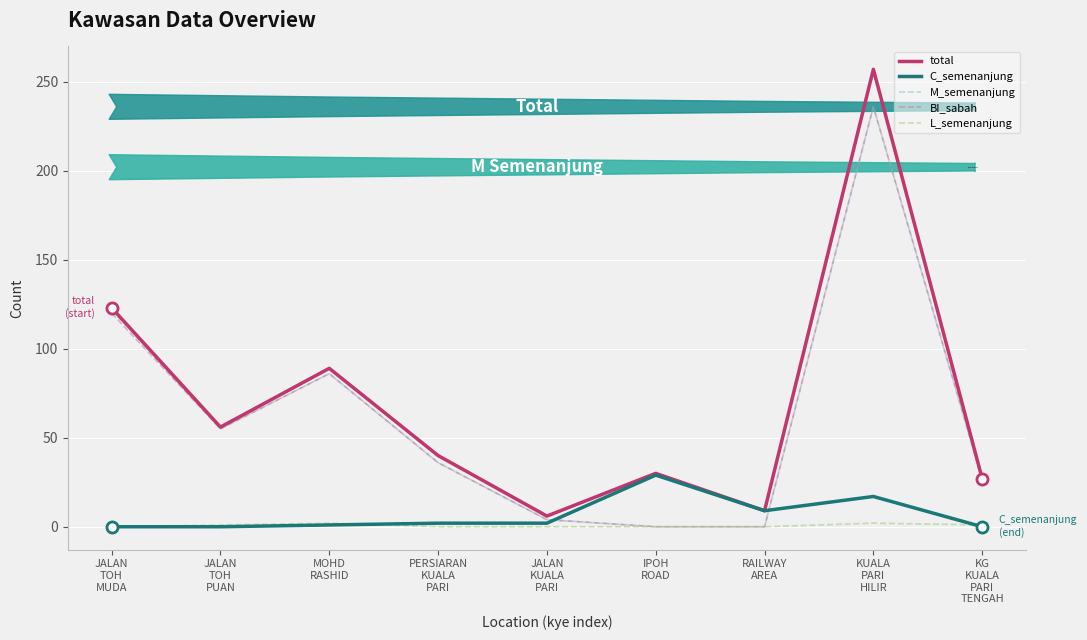

Which series has the widest spread of values?

total